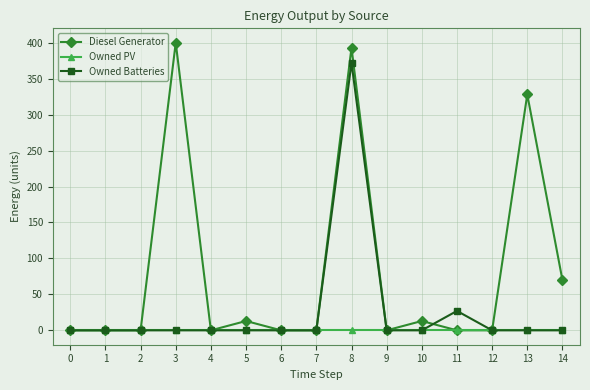

True or false: Owned Batteries has more than 1 points higher than both neighbors.

True